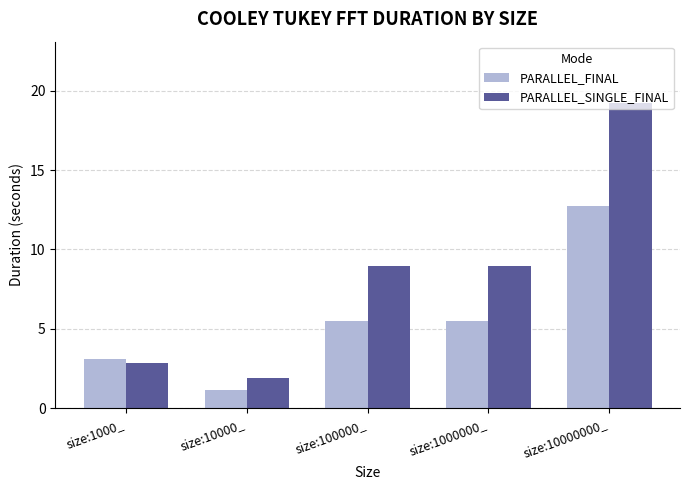

Is it true that PARALLEL_FINAL equals 12.7 at size:10000000_?

True